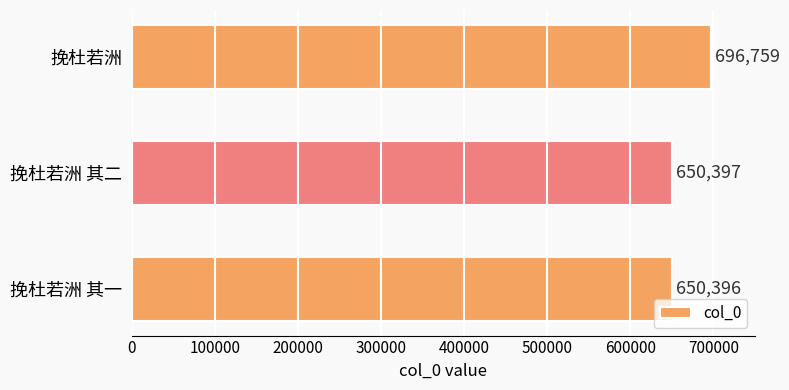

Between 挽杜若洲 其二 and 挽杜若洲 其一, which is larger?

挽杜若洲 其二